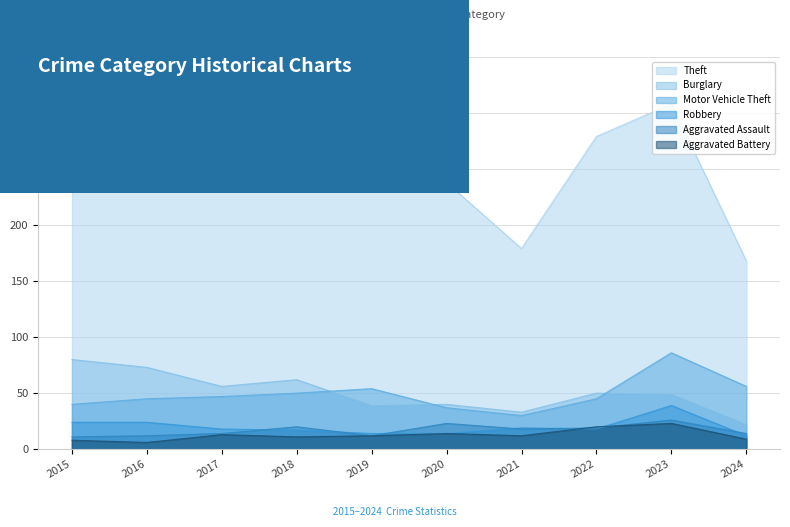

What is the minimum value for Robbery?

12